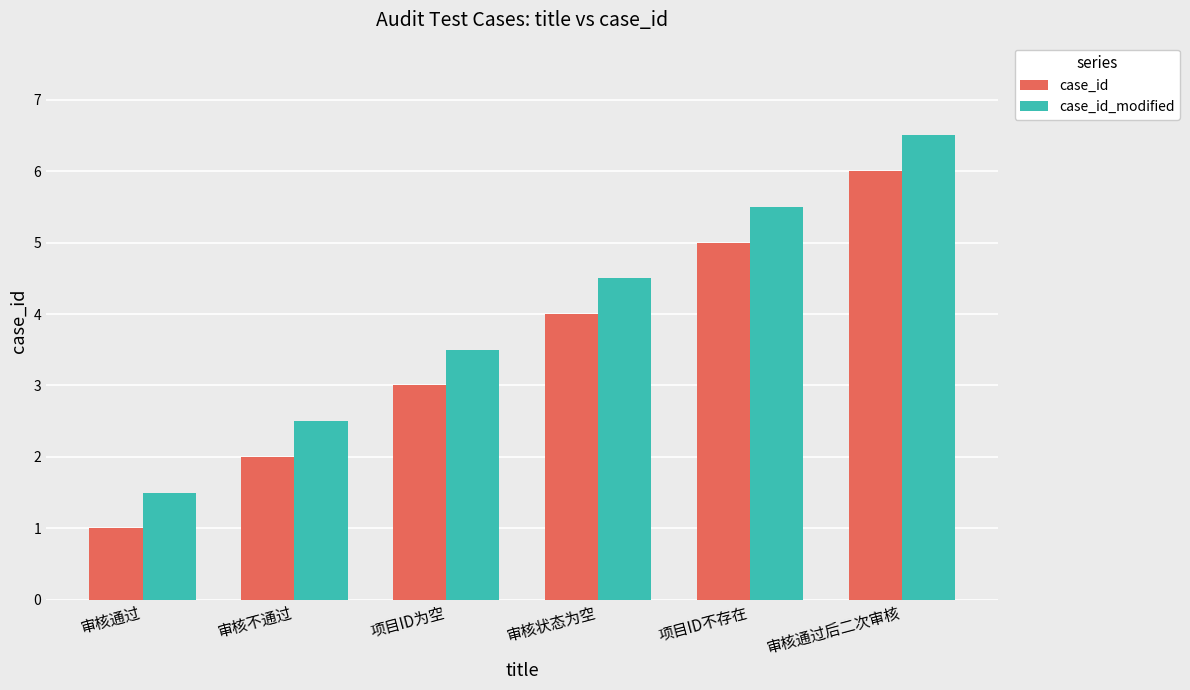

What is the spread (max minus min) of values at 项目ID不存在?

0.5